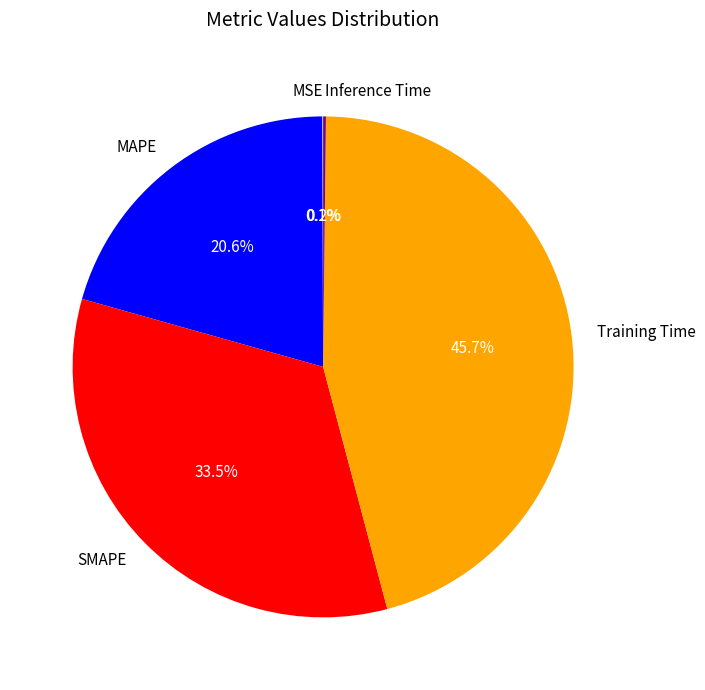

Which has a higher value, SMAPE or MAPE?

SMAPE